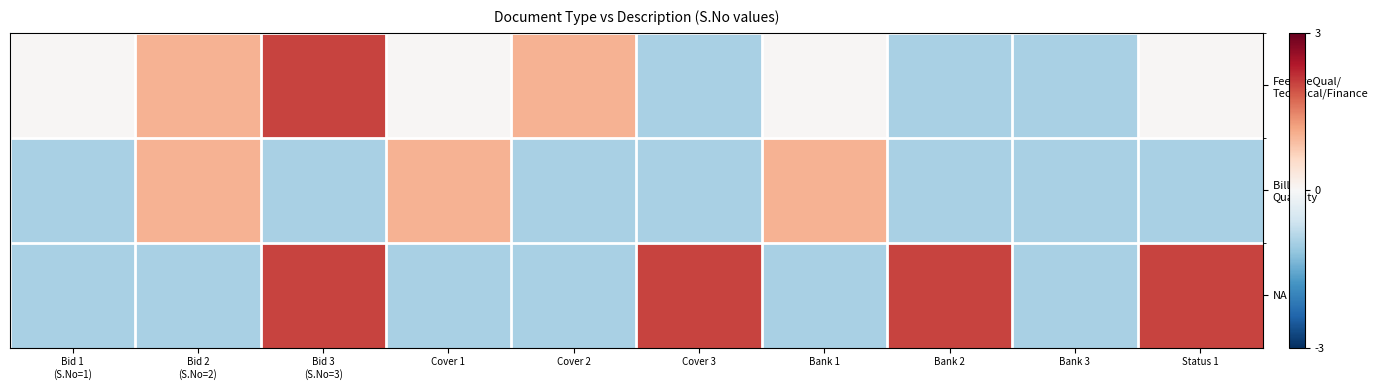

List the series in order of their peak value, highest first.

Fee/PreQual/ Technical/Finance, NA, Bill of Quantity